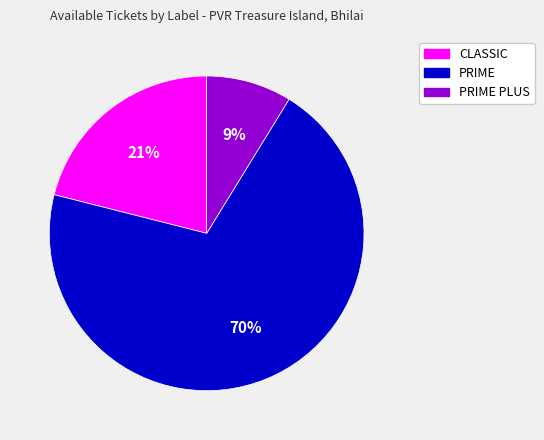

To the nearest percent, what is the average slice percentage?

33%